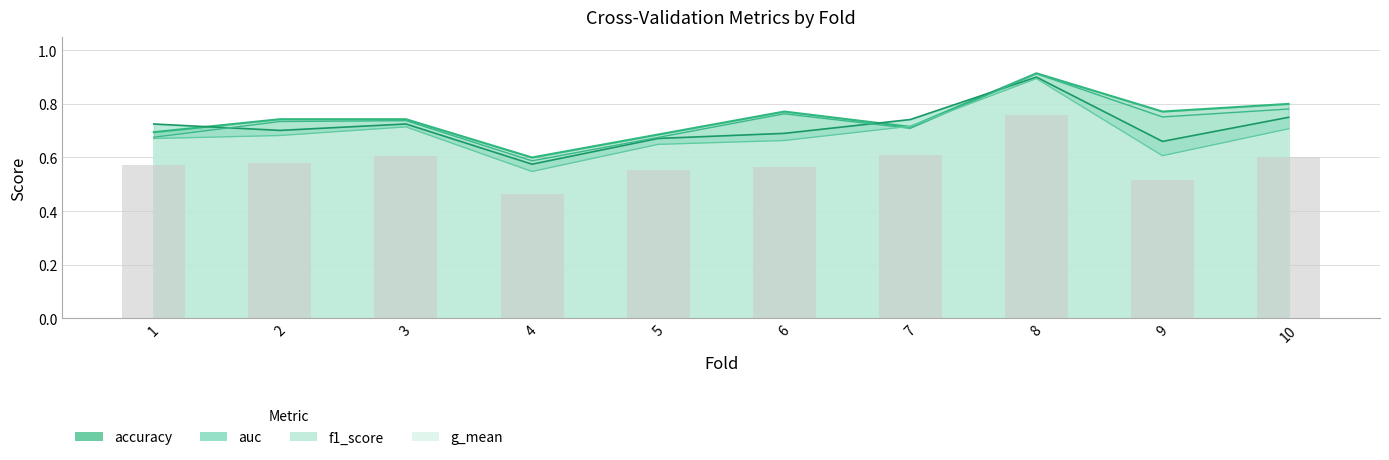

What is the total value across all series at 1?

2.7